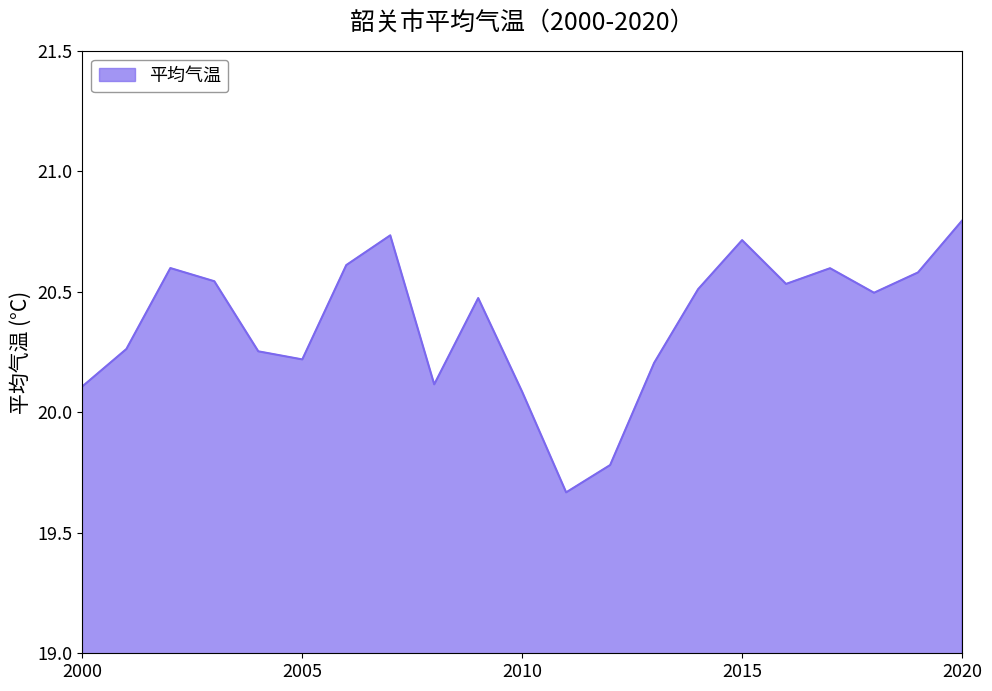

What is the minimum value shown in the chart?

19.7